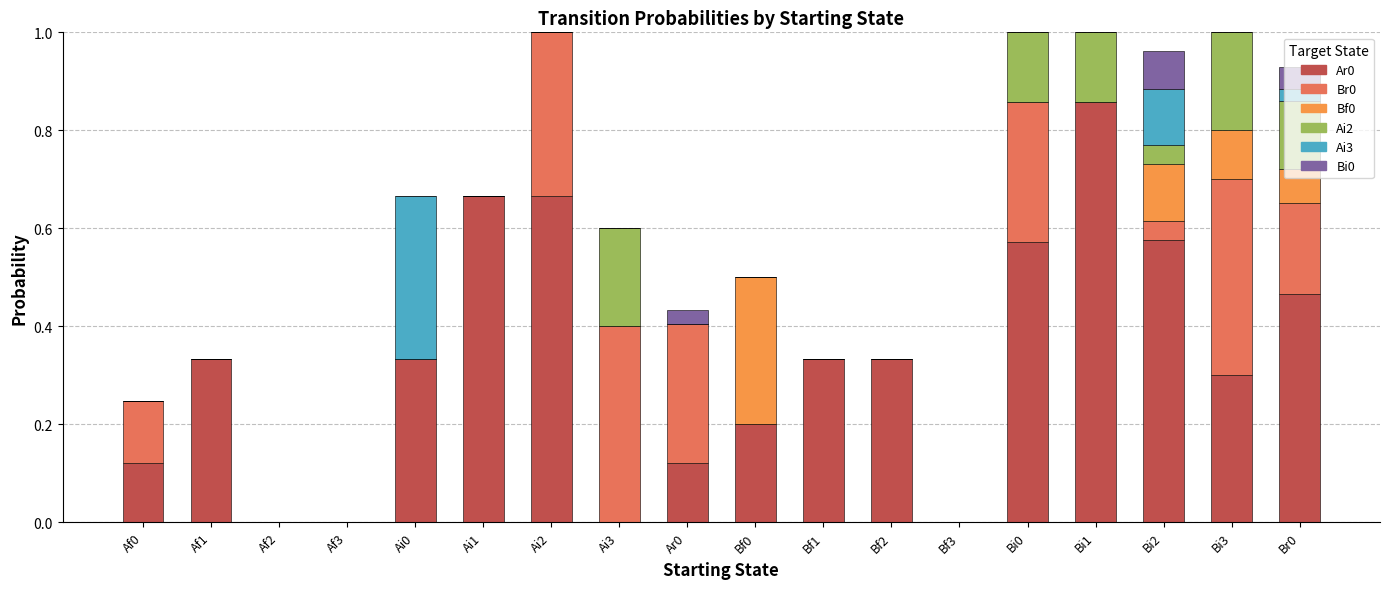

Count the number of data series in this chart.

6